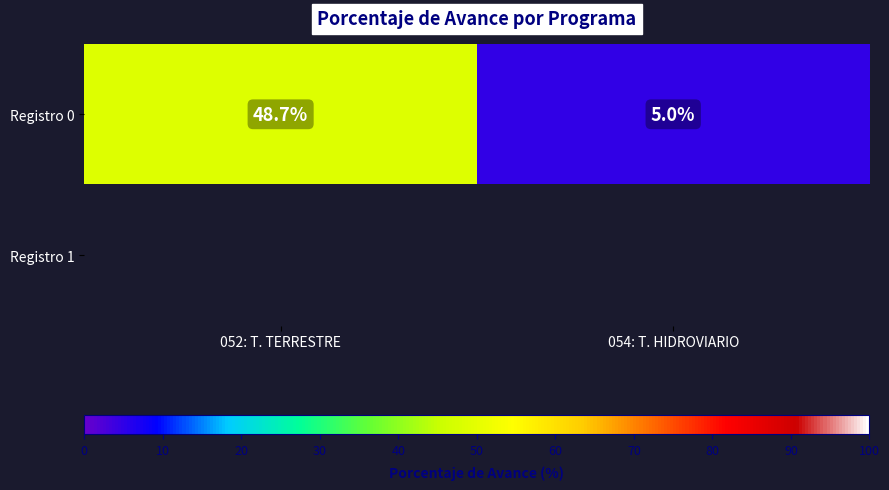

List the labels in order of Registro 0 value, smallest first.

054: T. HIDROVIARIO, 052: T. TERRESTRE